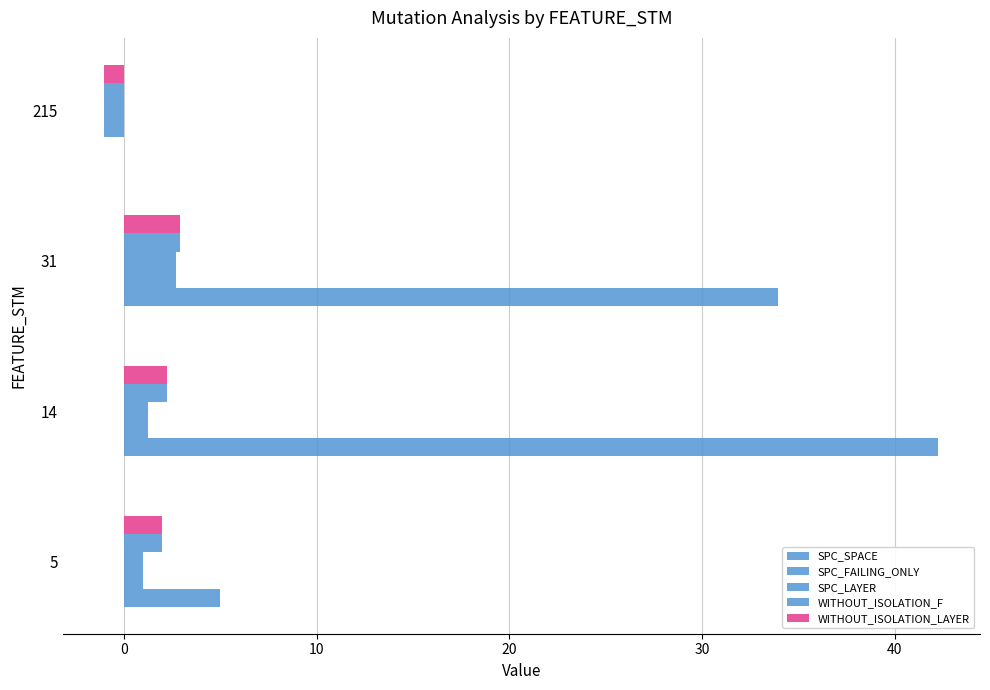

Reading right to left, transcribe all the data shown in this chart.

SPC_SPACE: 0.0	33.9	42.2	5.0
SPC_FAILING_ONLY: -1.0	2.7	1.2	1.0
SPC_LAYER: -1.0	2.7	1.2	1.0
WITHOUT_ISOLATION_F: -1.0	2.9	2.2	2.0
WITHOUT_ISOLATION_LAYER: -1.0	2.9	2.2	2.0